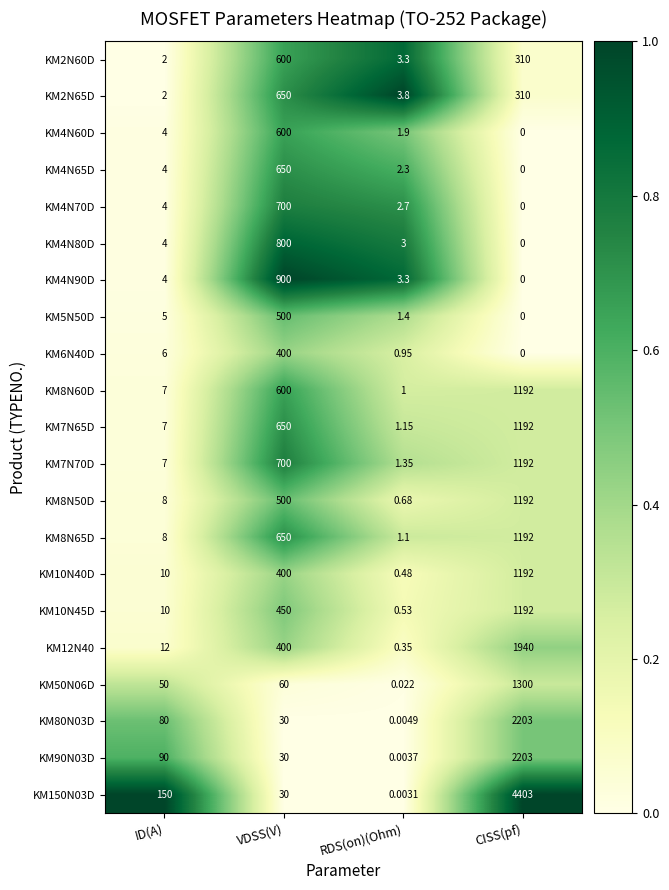

Which category has the highest value across all series?

CISS(pf)